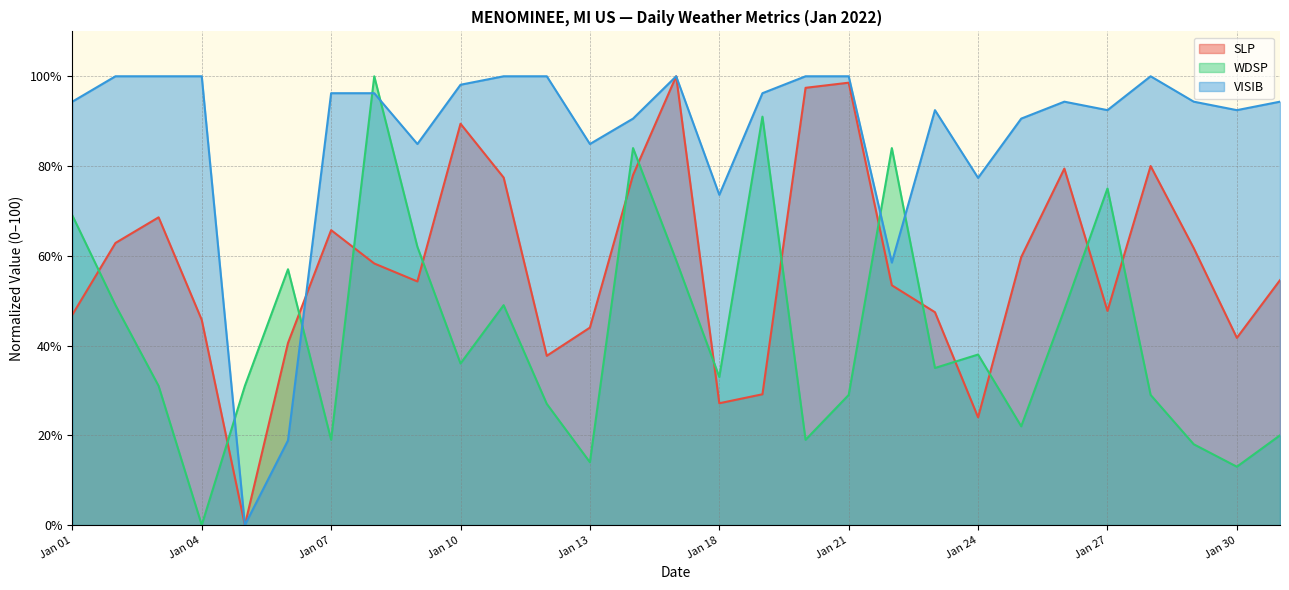

What is the difference between the second highest and minimum values in the WDSP series?

91.0